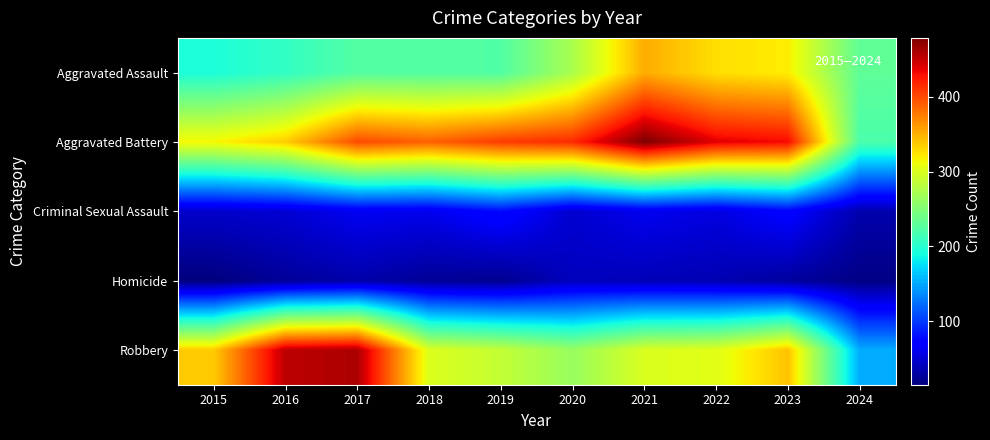

What is the minimum value shown in the chart?

15